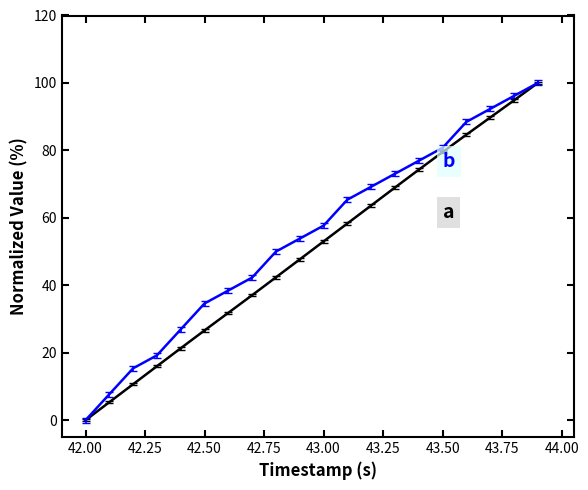

How many categories are shown in the chart?

20